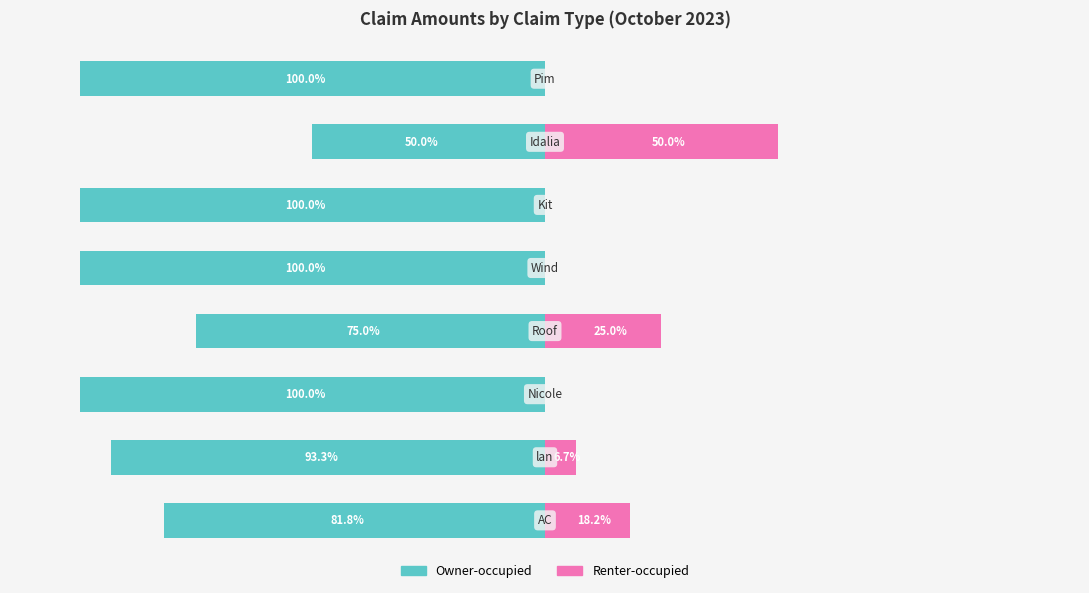

Reading left to right, list all the values displayed in this chart.

Owner-occupied: 0=-81.8	1=-93.3	2=-100.0	3=-75.0	4=-100.0	5=-100.0	6=-50.0	7=-100.0
Renter-occupied: 0=18.2	1=6.7	2=0.0	3=25.0	4=0.0	5=0.0	6=50.0	7=0.0